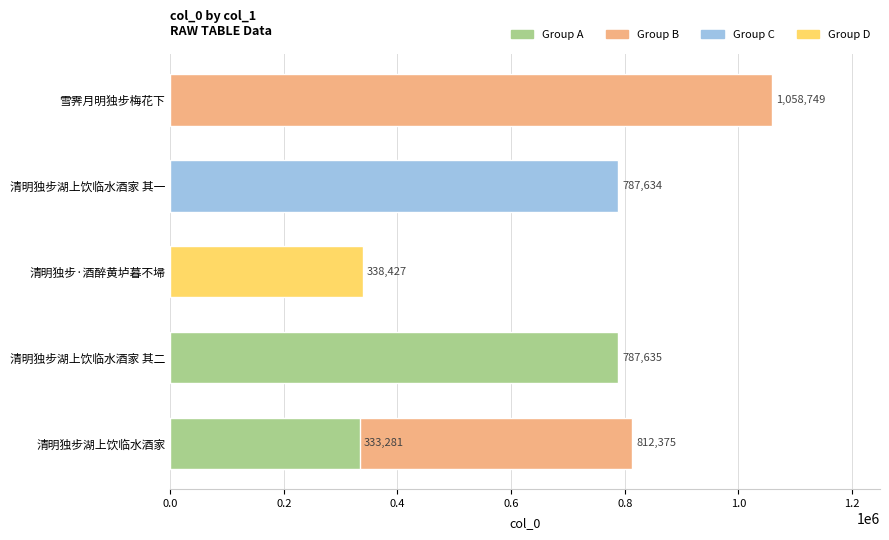

What is the sum of the values at 清明独步·酒醉黄垆暮不埽 and 清明独步湖上饮临水酒家 其二?

1126062